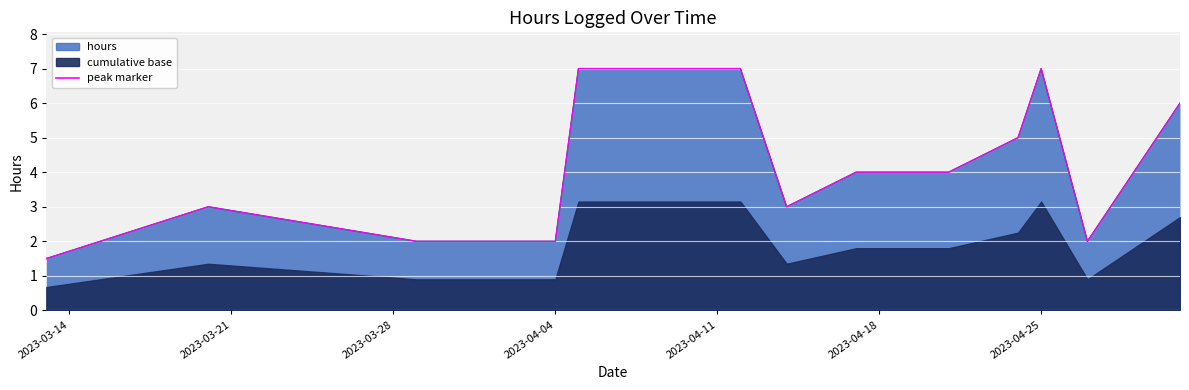

Does the chart display data point markers on the line(s)?

No